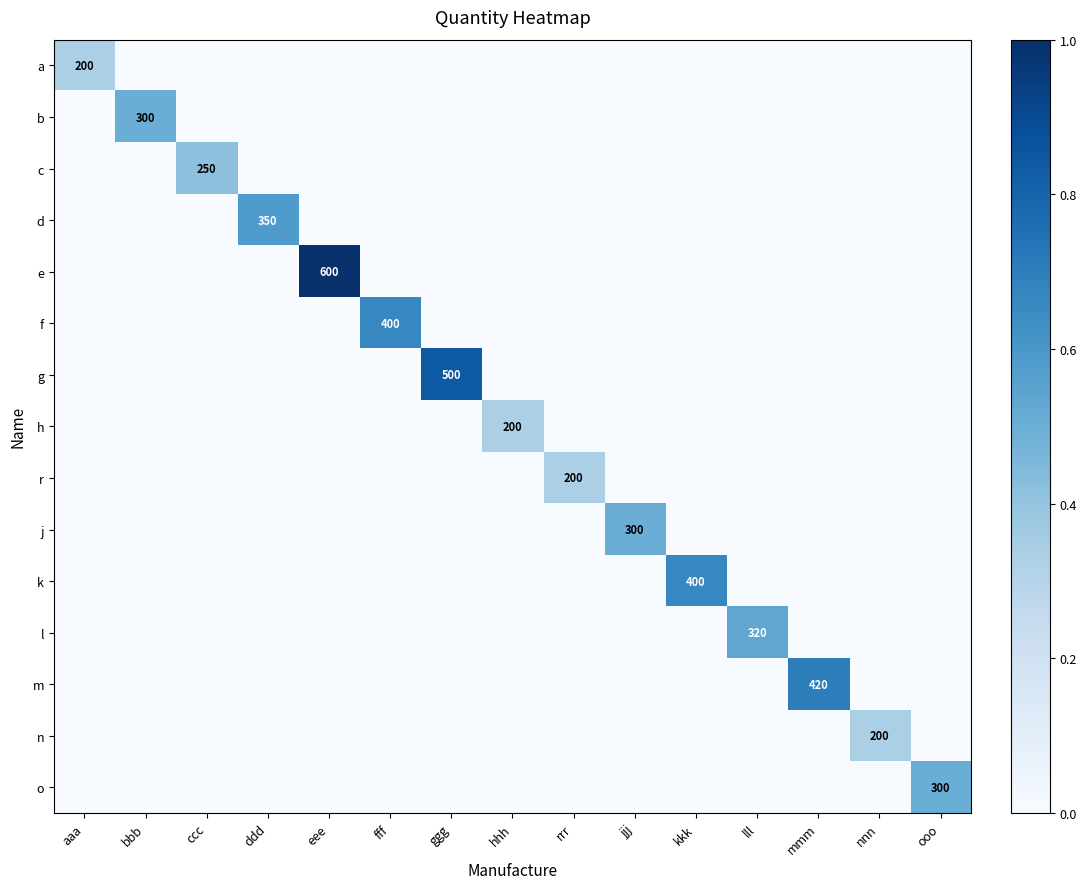

Count the number of categories in the chart.

15